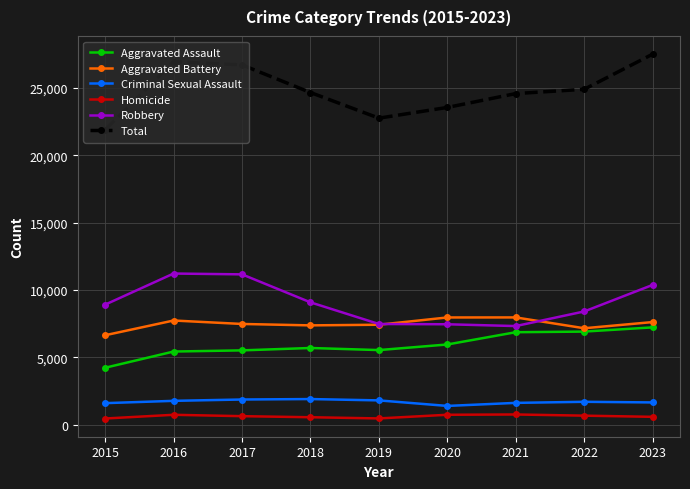

How many lines are shown in the chart?

6